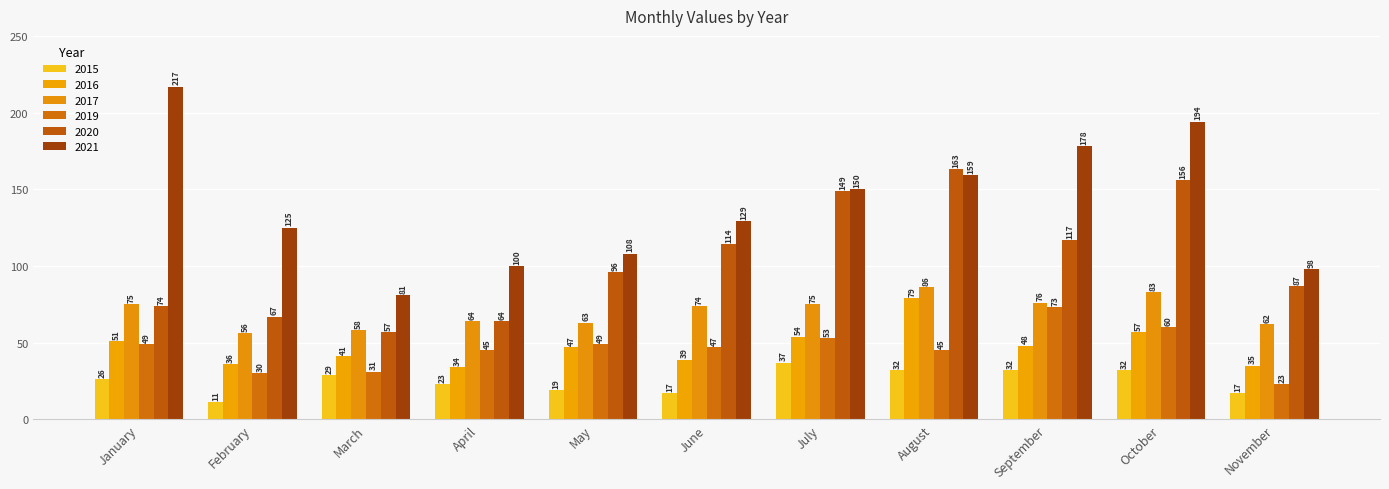

What is the average value of the 2020 series?

104